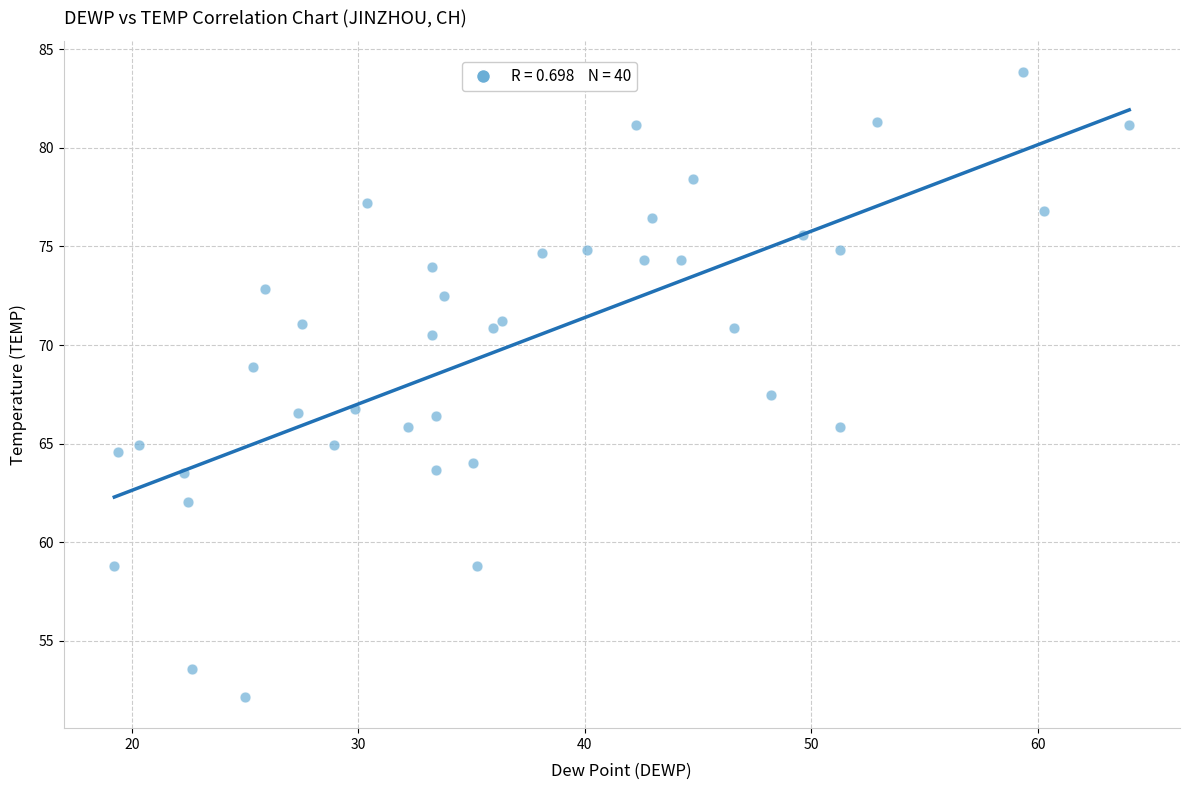

What Y value in the scatter plot is closest to 68?

67.5